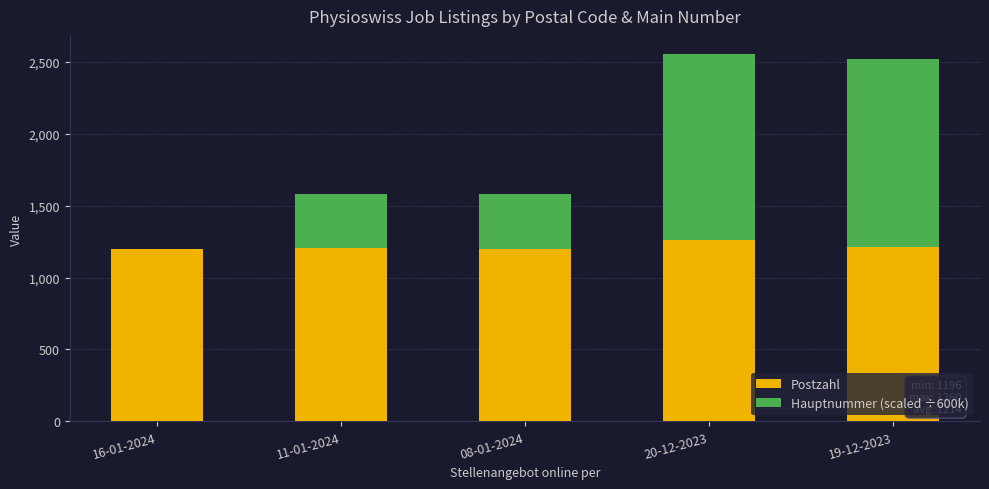

What is the sum of all Postzahl values?

6069.0